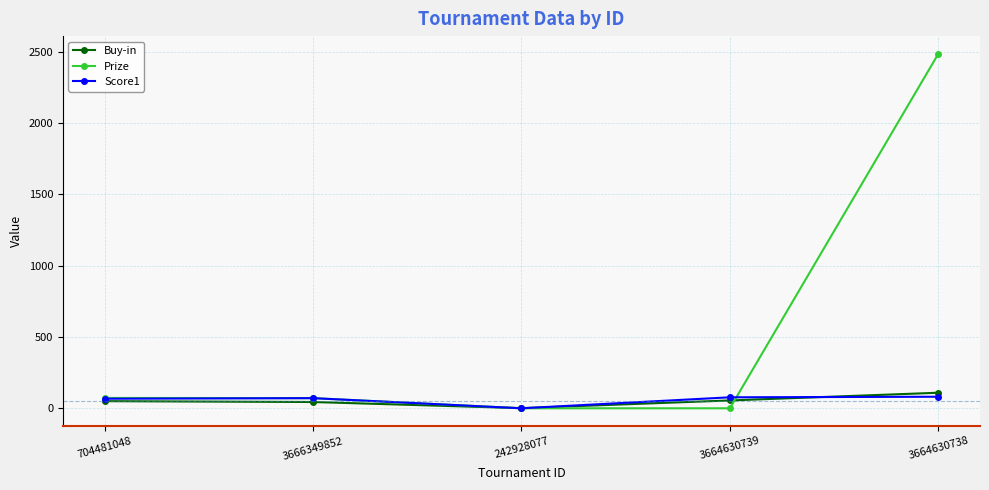

How many distinct data groups are displayed?

3